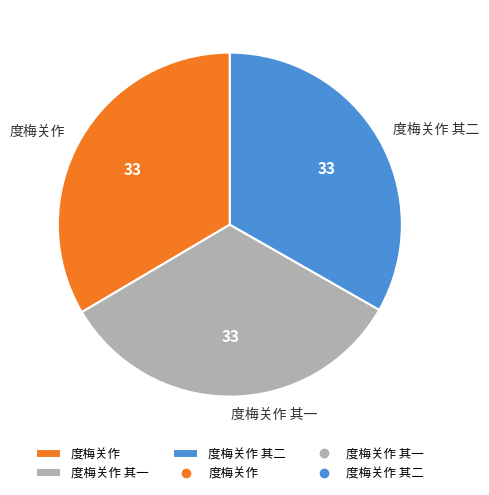

Is the sum of 度梅关作 and 度梅关作 其二 greater than half?

Yes